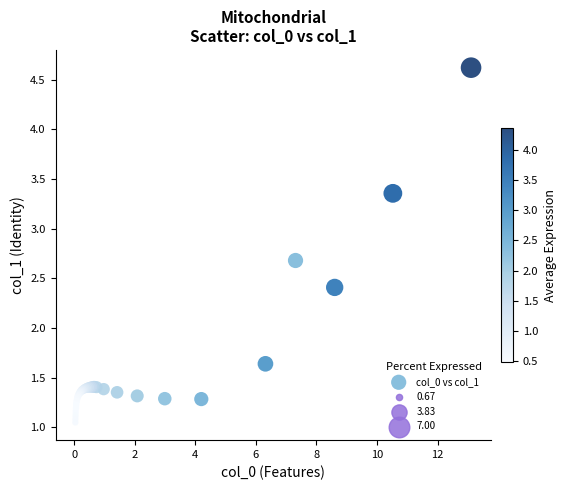

What Y value in the scatter plot is closest to 2?

1.6